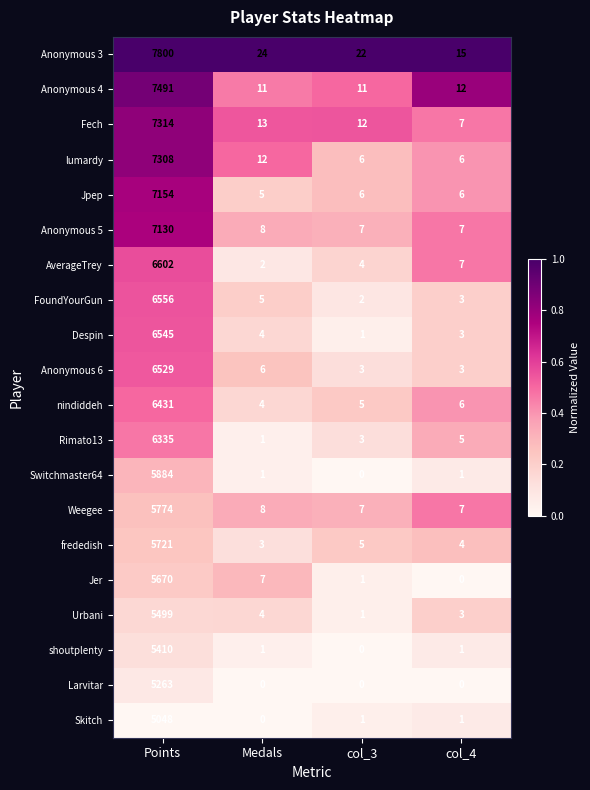

What is the maximum value for Jer?

5670